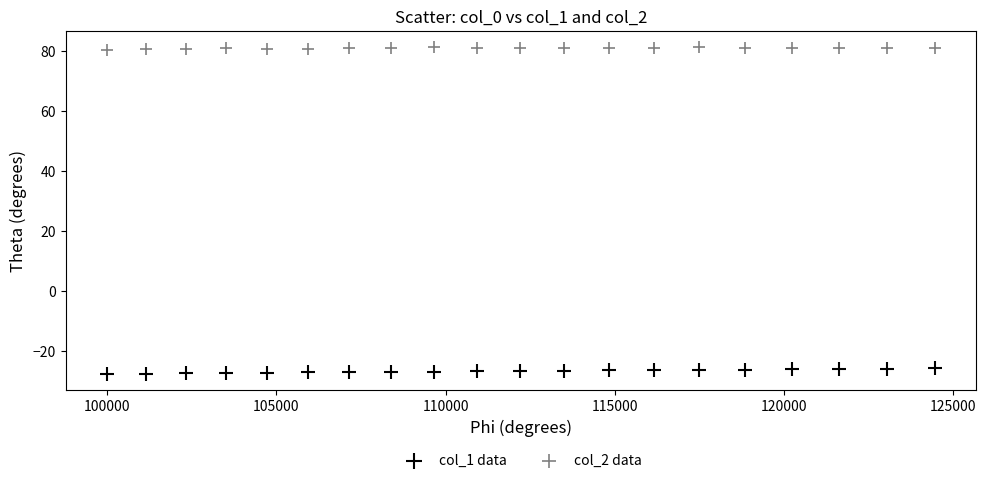

Across all data points, what is the range of Y values (max minus min)?

108.9